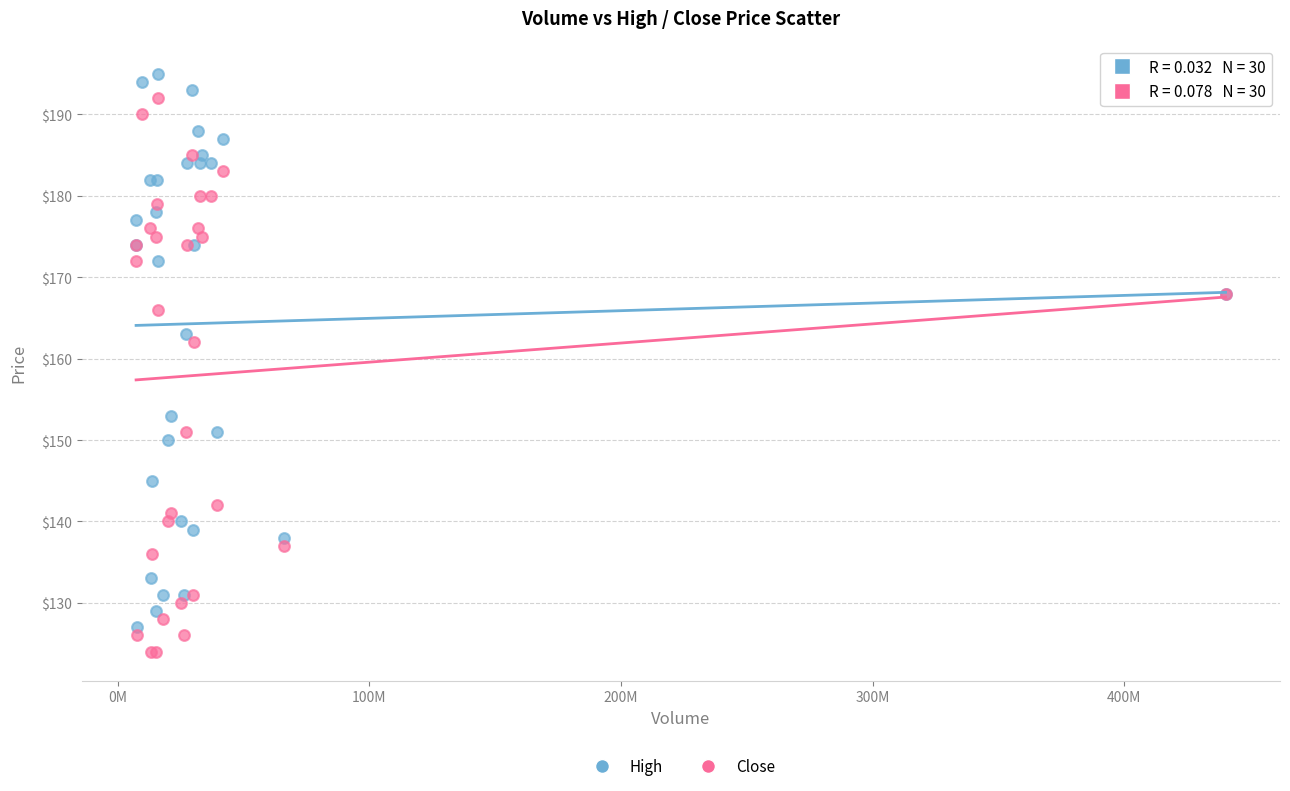

What is the X range (max minus min) for the scatter plot?

432996900